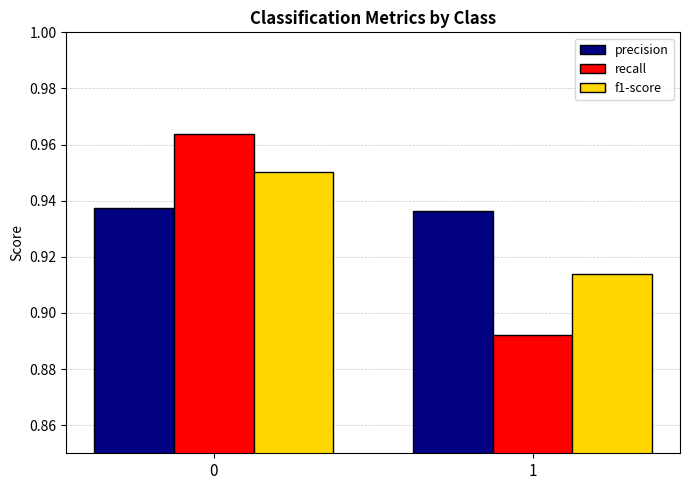

Rank the categories by recall value from lowest to highest.

1, 0